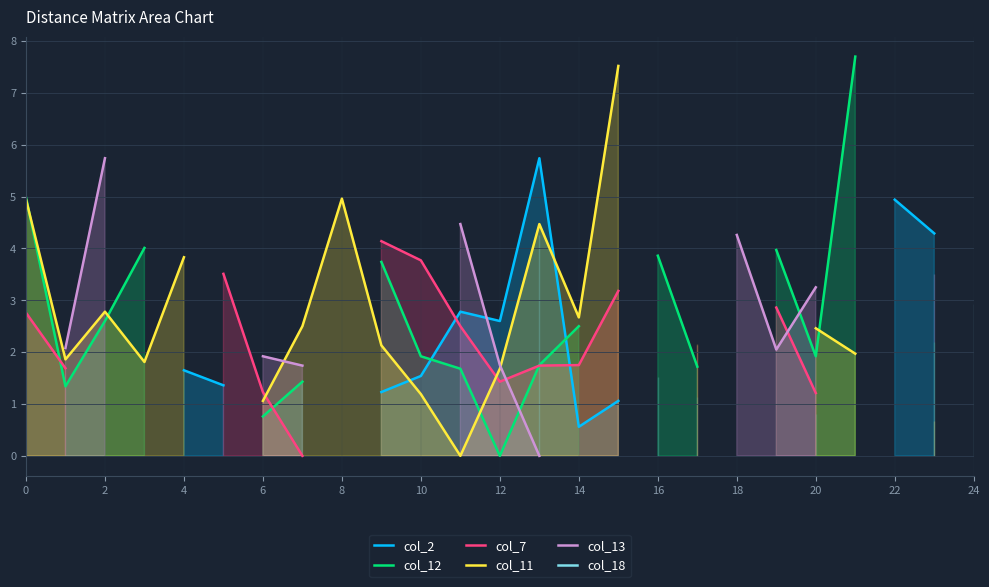

How many lines are shown in the chart?

6